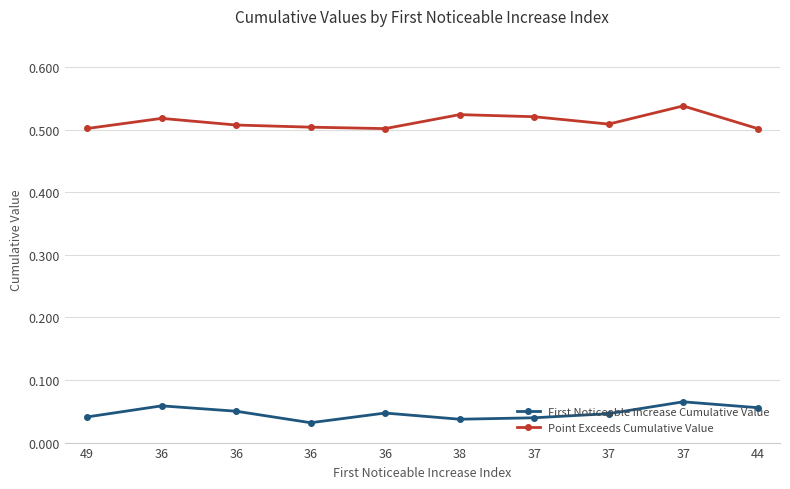

What is the approximate value of Point Exceeds Cumulative Value at 36?

0.5